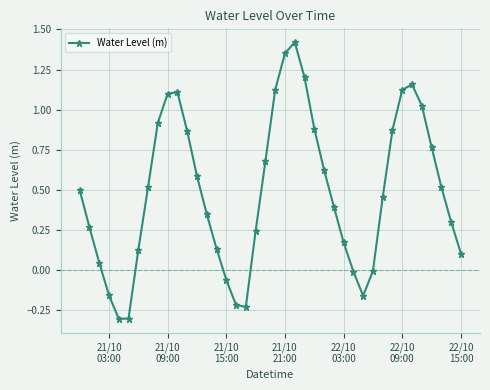

What is the sum of all values?

19.5